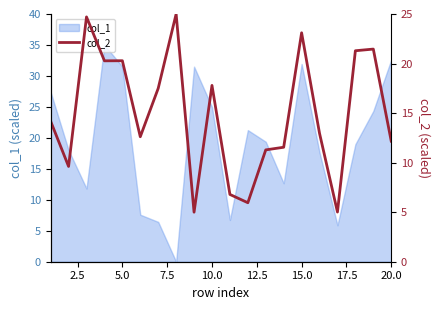

The value of col_1 at 15.0 is 31.9. True or false?

True